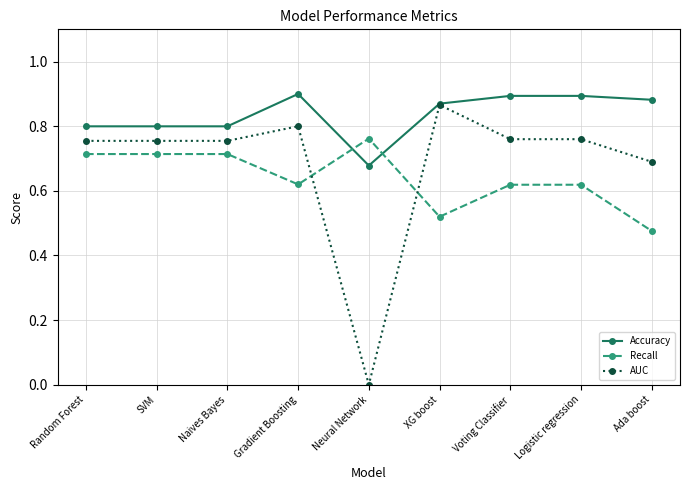

What are all the series names shown in the legend?

Accuracy, Recall, AUC